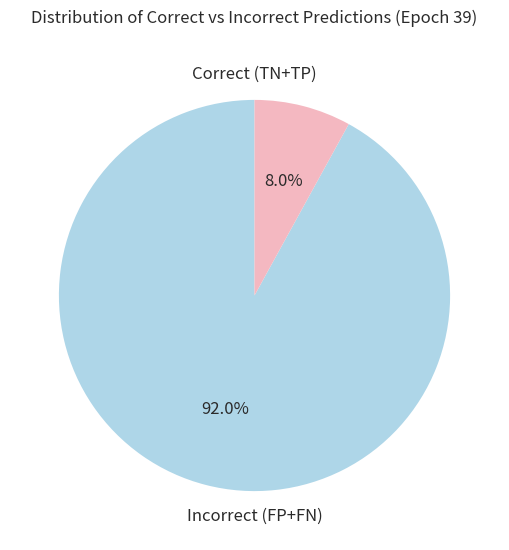

Is there a majority slice in this chart?

Yes